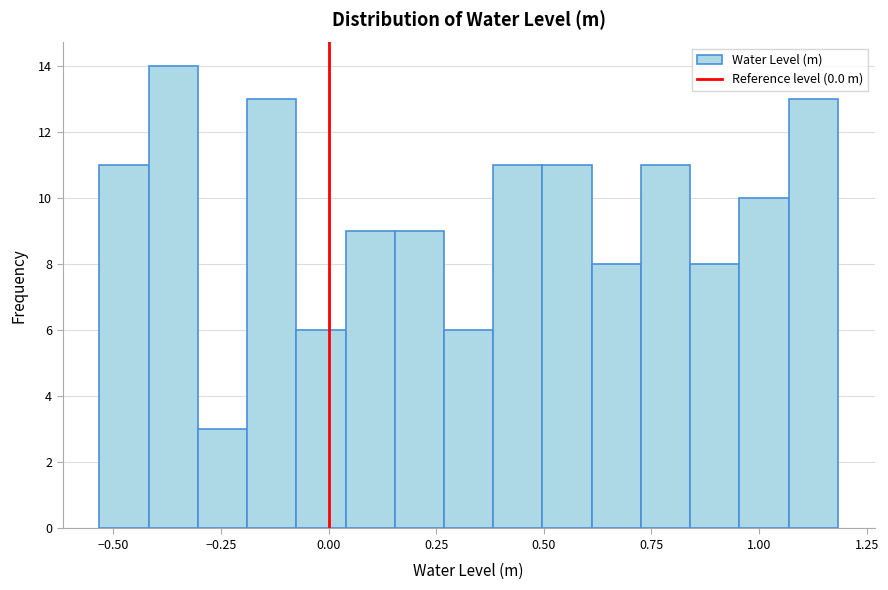

Around what value on the x-axis is the tallest bar? Give the approximate position of its centre, as read against the axis.

-0.35